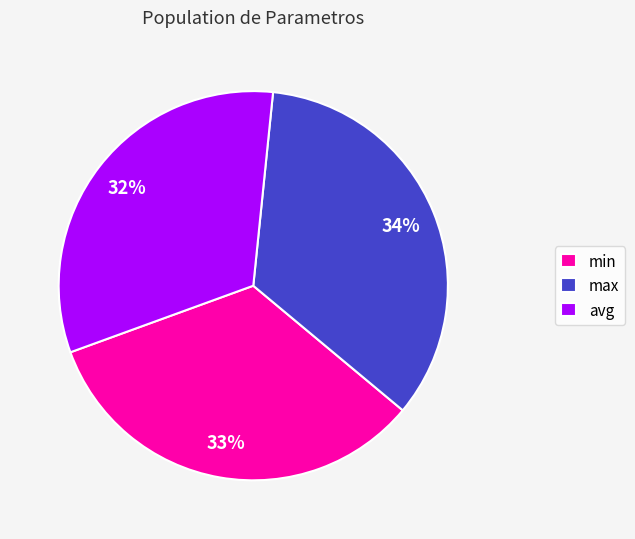

Rank the categories by value from lowest to highest.

avg, min, max